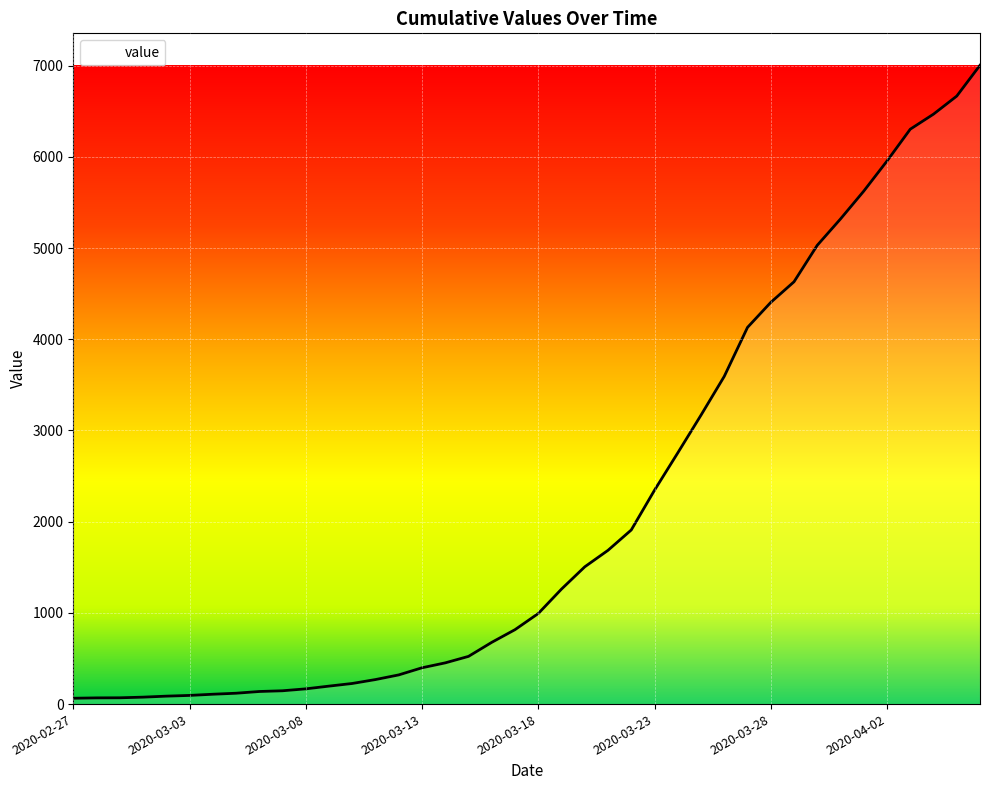

Reading left to right, list all the values displayed in this chart.

64	68	69	76	87	95	108	119	138	146	167	197	226	269	320	398	452	523	677	816	993	1261	1505	1686	1909	2345	2754	3168	3593	4130	4404	4630	5030	5319	5624	5954	6303	6468	6666	7004